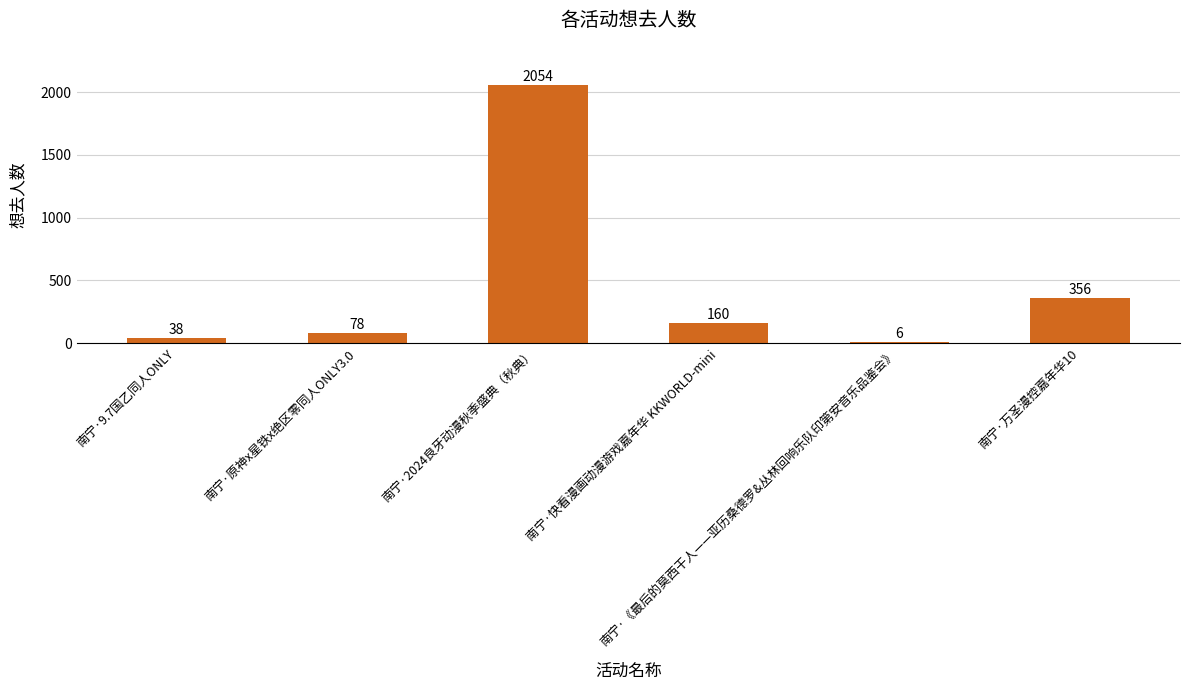

What is the maximum value shown in the chart?

2054